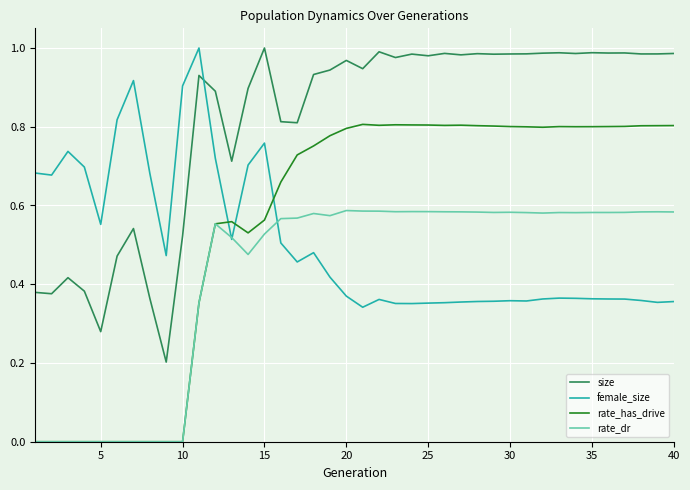

True or false: size and rate_has_drive intersect in this chart.

False